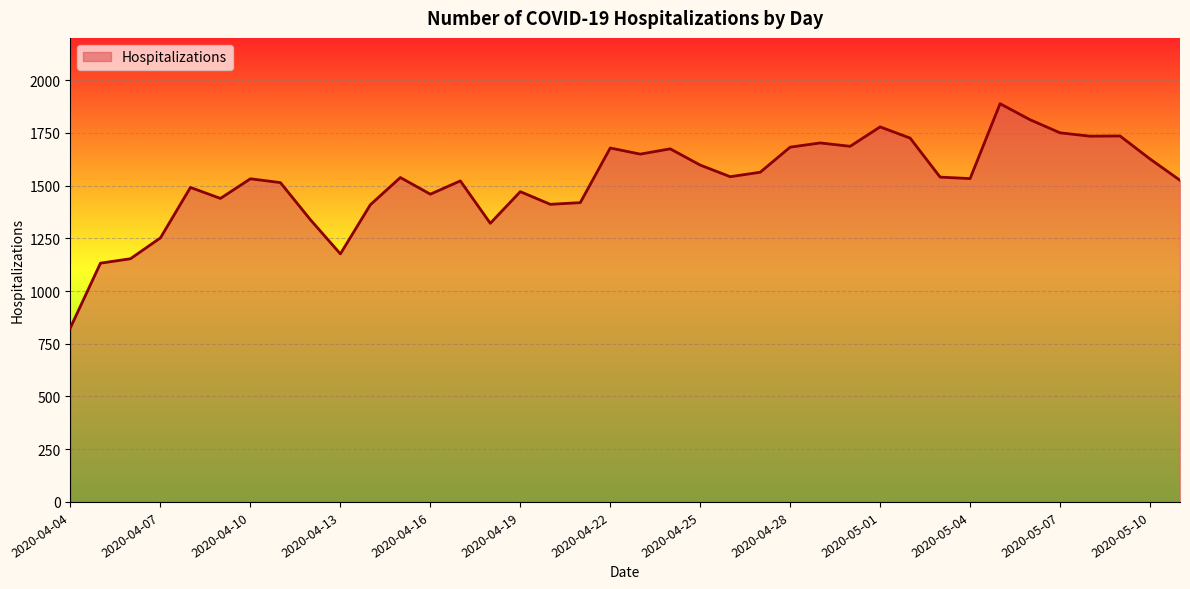

Does the chart display data point markers on the line(s)?

No